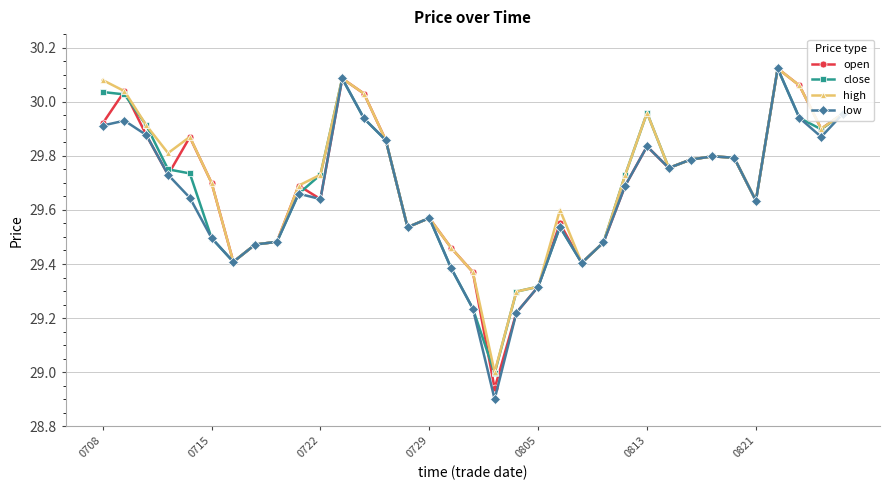

Which series has the largest range (max minus min)?

low